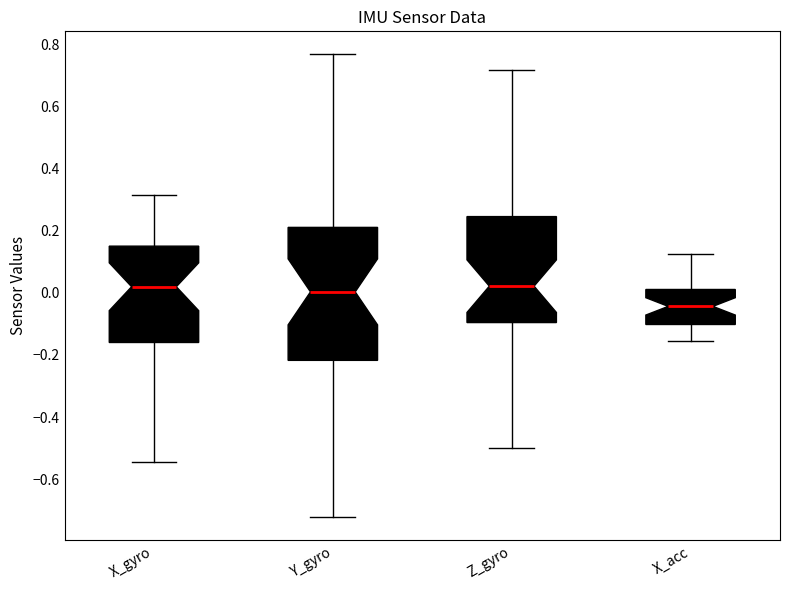

Where is the lower edge of the box for X_acc on the y-axis? The values are not printed on the chart, so give them approximately, as read against the axis.

-0.10